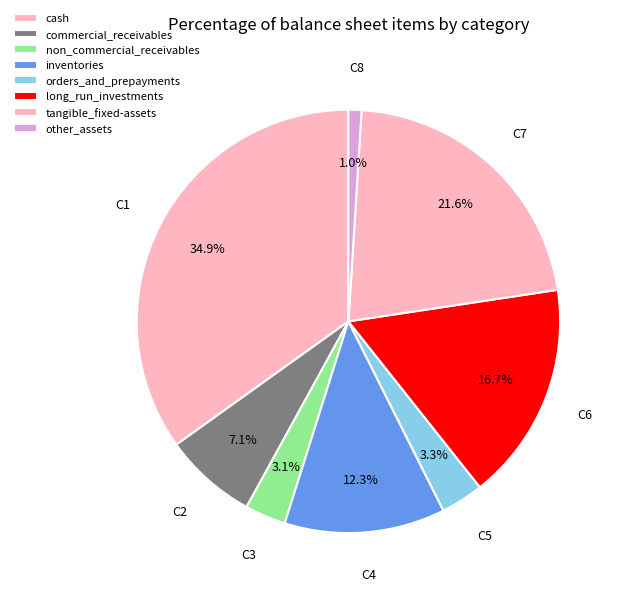

How many slices are in this pie chart?

8